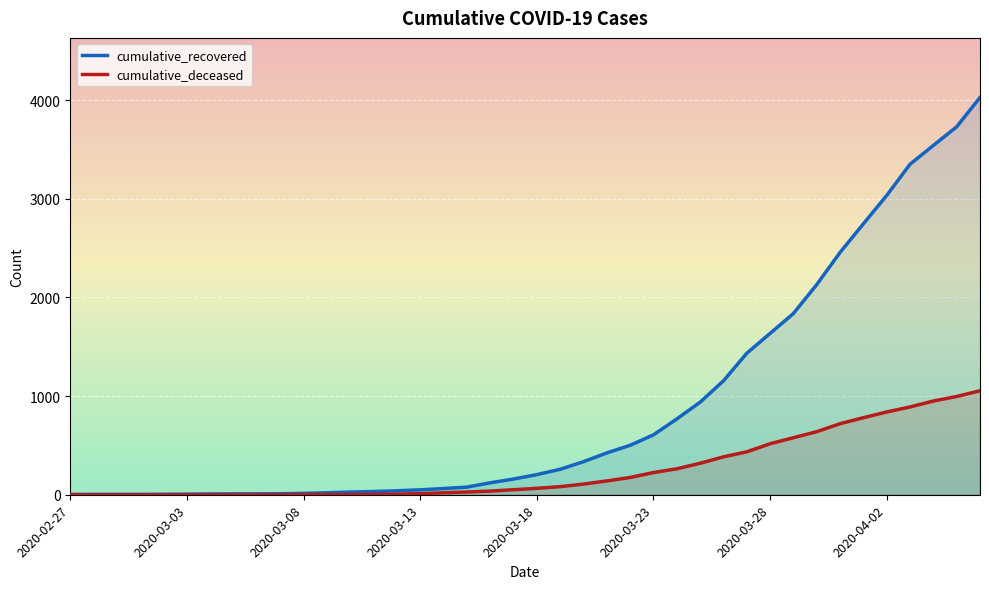

Reading left to right, list all the values displayed in this chart.

cumulative_recovered: 3	4	4	4	5	6	8	9	9	10	14	20	27	33	40	50	63	77	121	159	204	258	335	424	501	607	768	938	1154	1434	1635	1837	2130	2456	2746	3034	3350	3541	3730	4027
cumulative_deceased: 0	0	0	0	0	0	0	0	0	1	2	2	2	4	6	11	20	28	37	51	65	82	108	140	175	225	263	319	384	435	517	578	639	720	781	839	890	950	996	1054